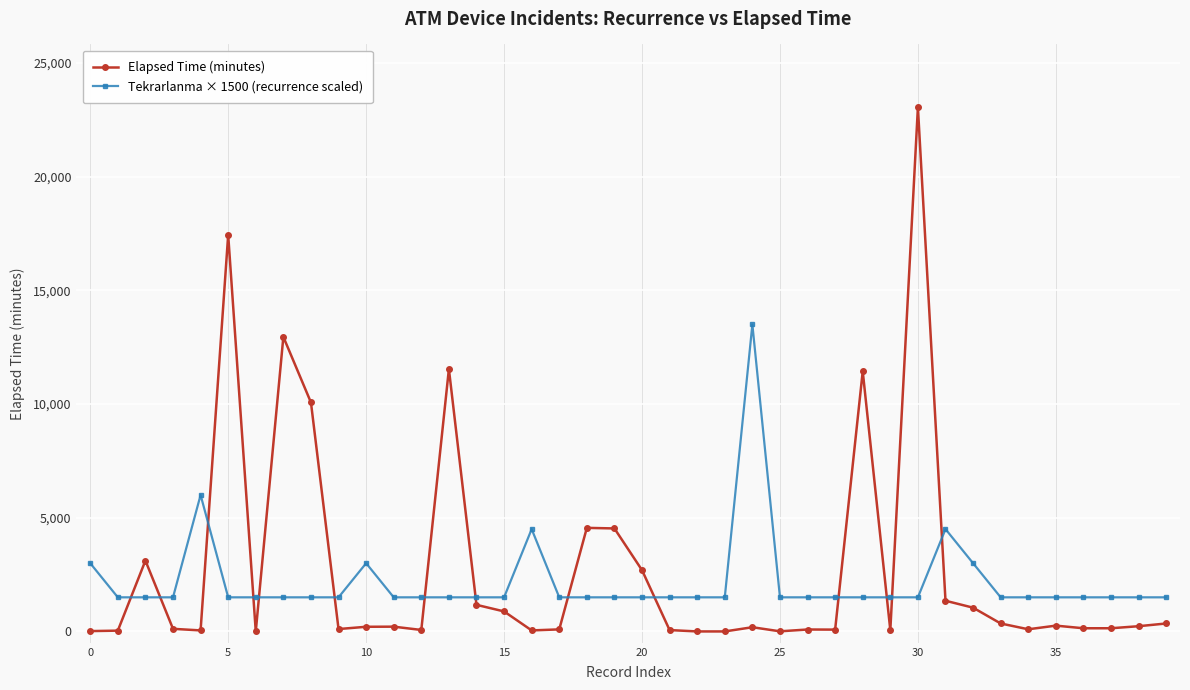

What is the average value of the Elapsed Time (minutes) series?

2720